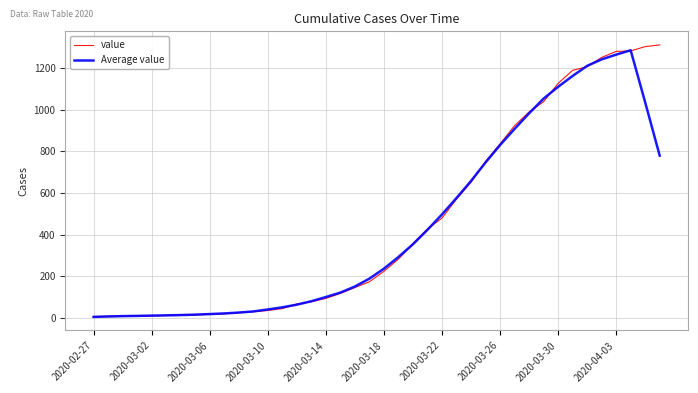

What is the maximum value for Average value?

1285.4